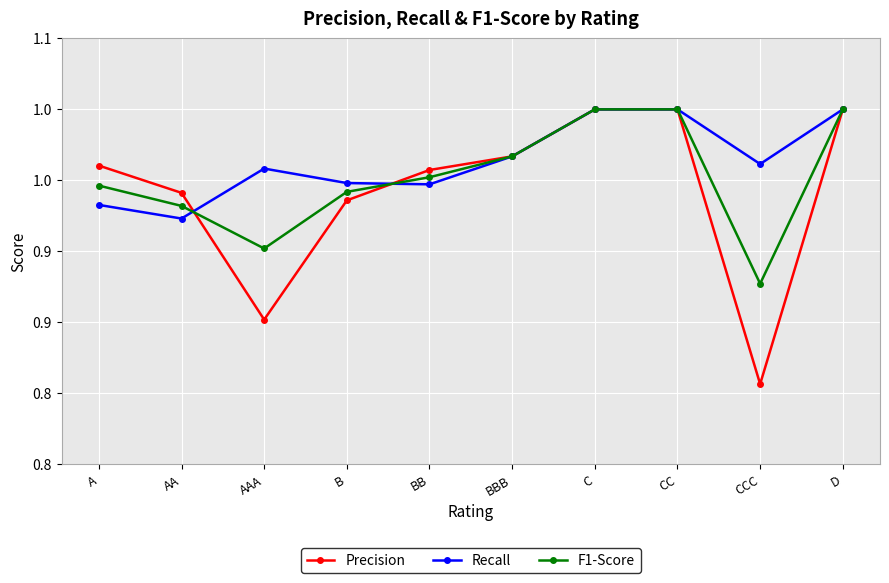

What is the average value of the F1-Score series?

1.0